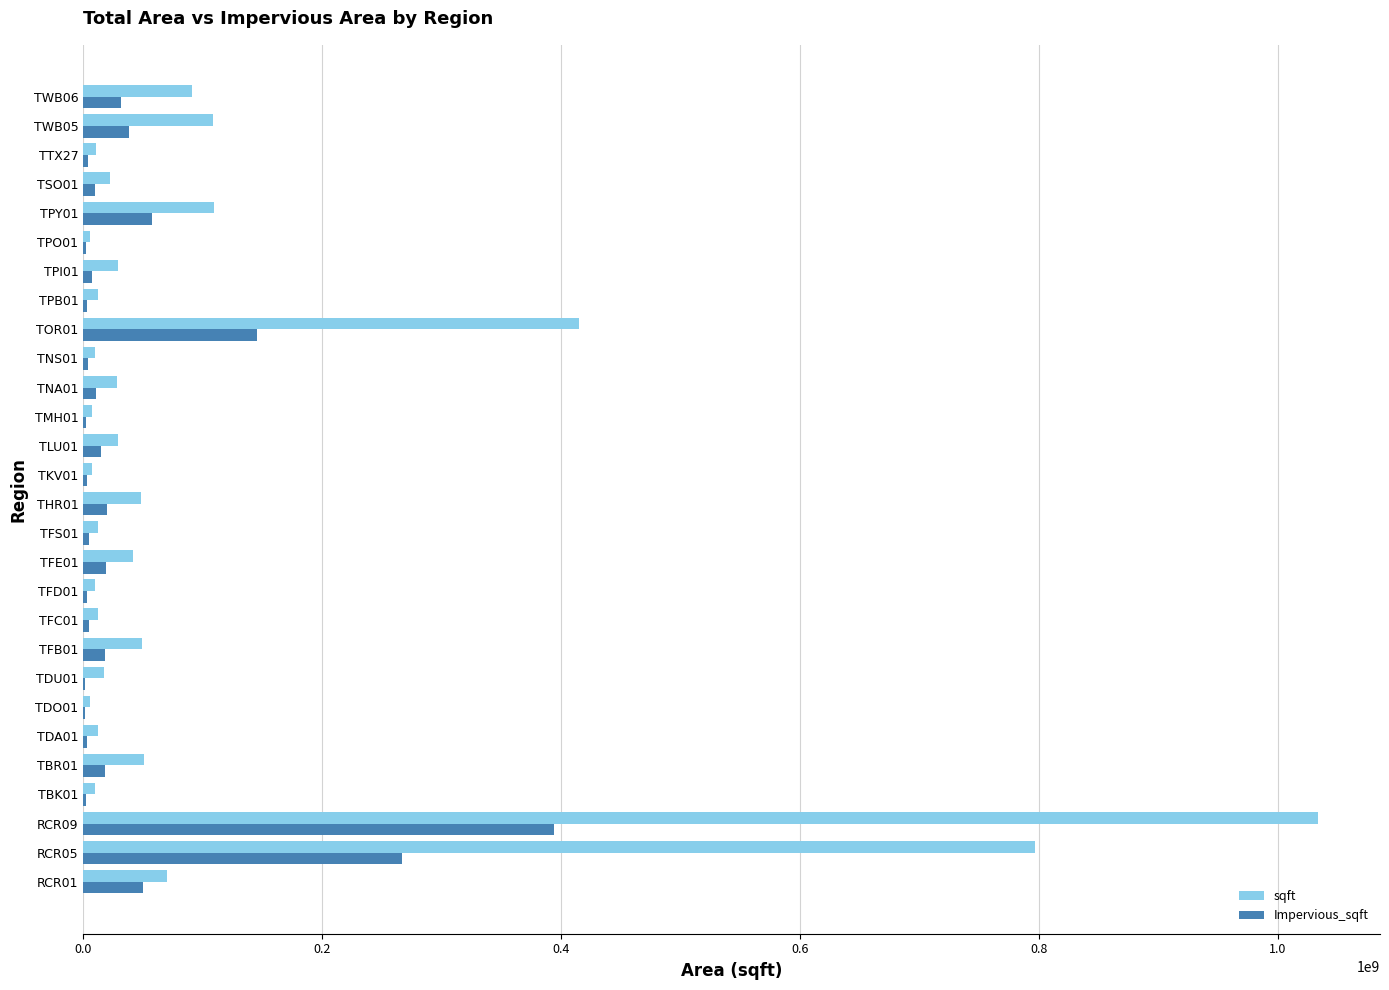

What is the maximum value shown in the chart?

1033762101.0